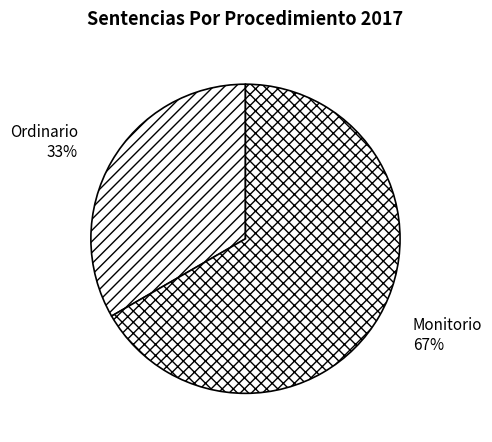

What is the largest slice in the pie chart?

Monitorio